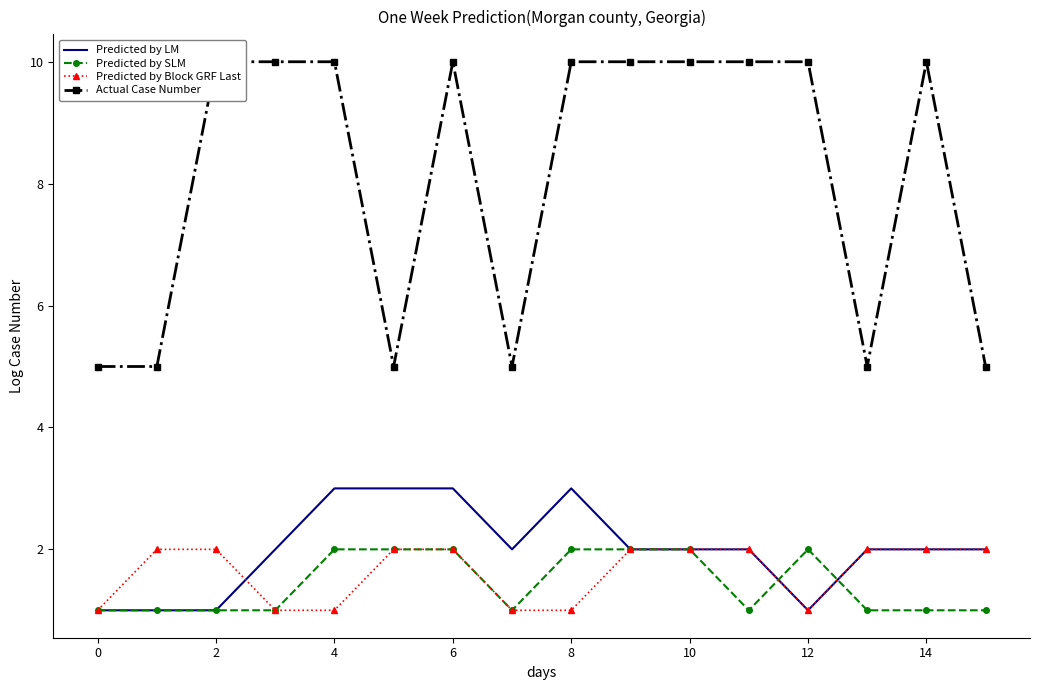

The Predicted by LM series shows 1 at 4. True or false?

False